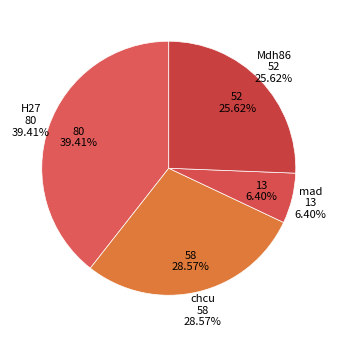

What is the ratio of the value at H27 to the value at chcu?

1.4